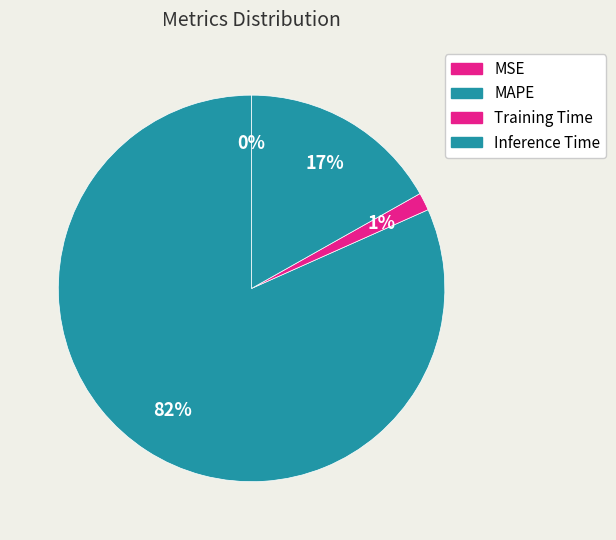

Count the number of slices in the pie.

4